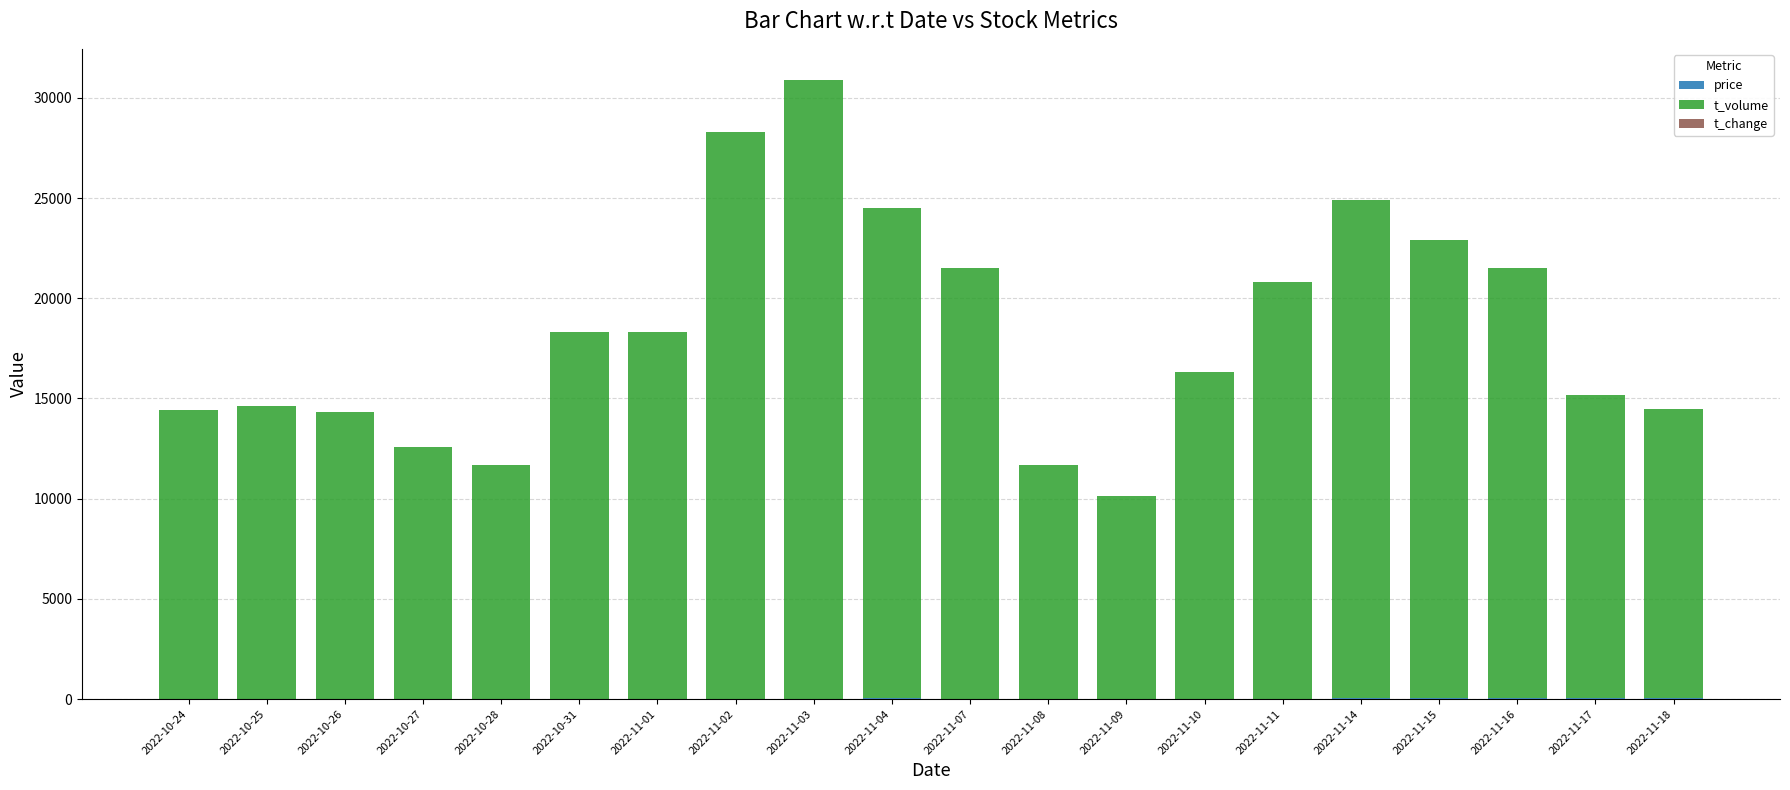

At which category is the sum across all series the highest?

2022-11-03